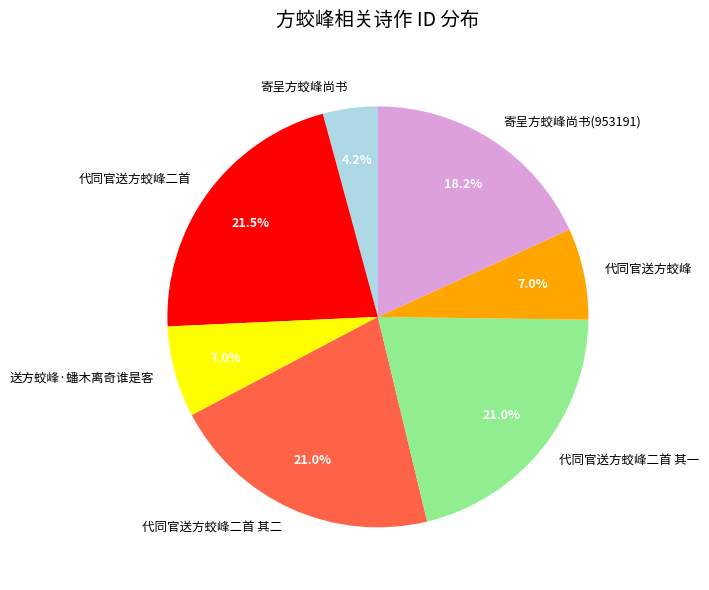

Does any single category account for the majority?

No